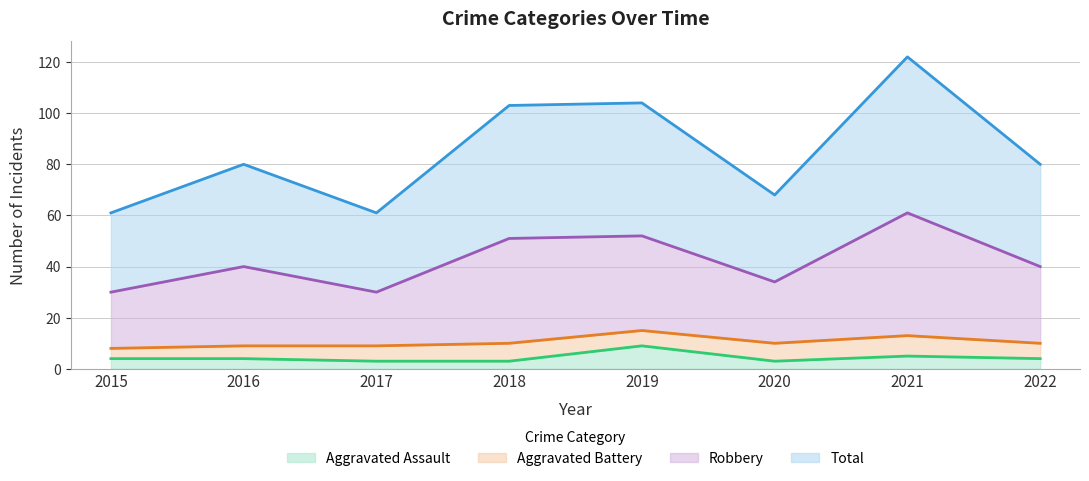

Which category has the highest value in the Aggravated Assault series?

2019